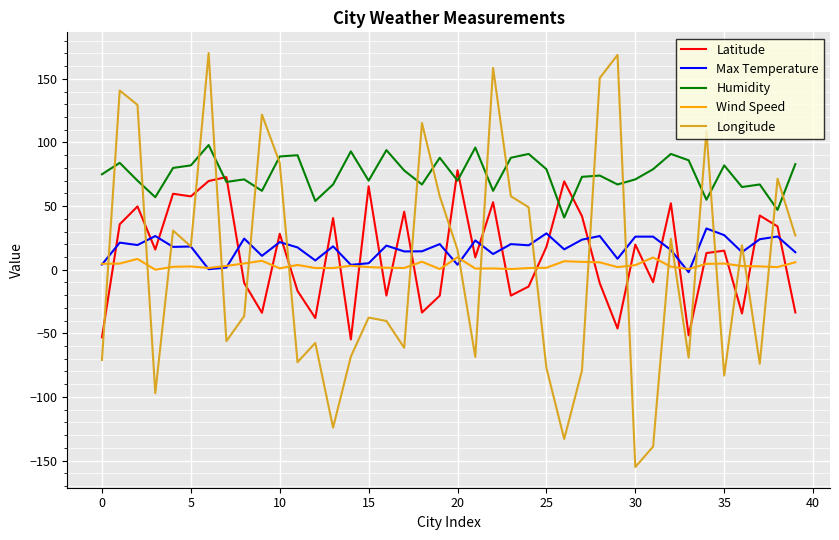

True or false: Humidity has more than 1 points higher than both neighbors.

True